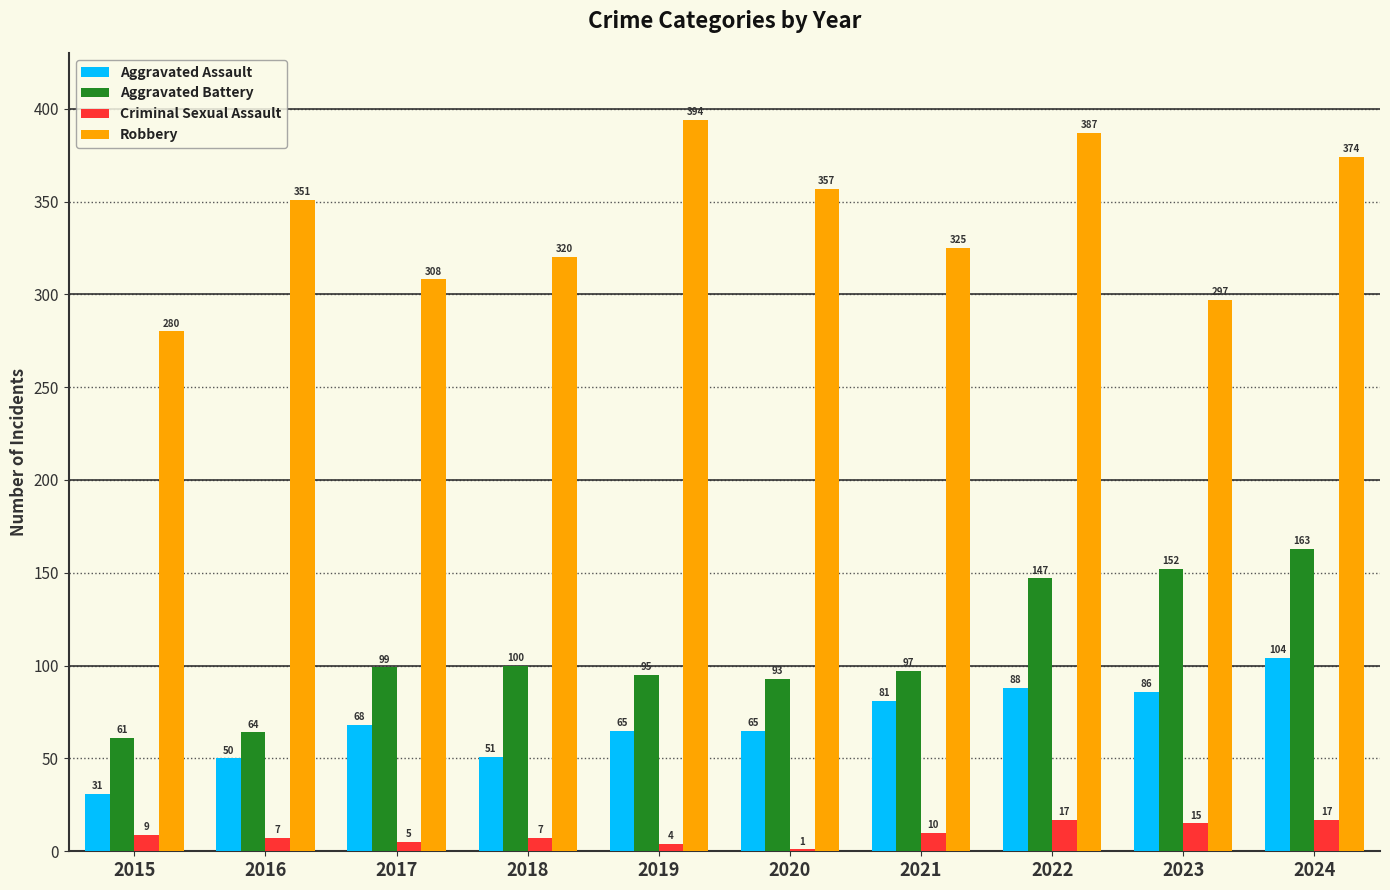

What value does the Robbery series have at 2018, to the nearest 50?

300